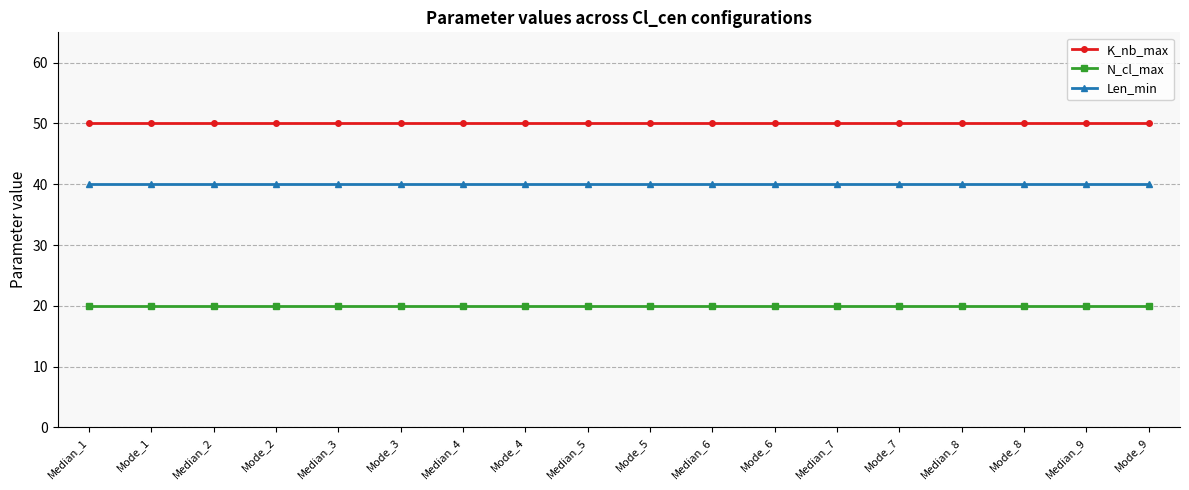

What is the spread (max minus min) of values at Mode_8?

30